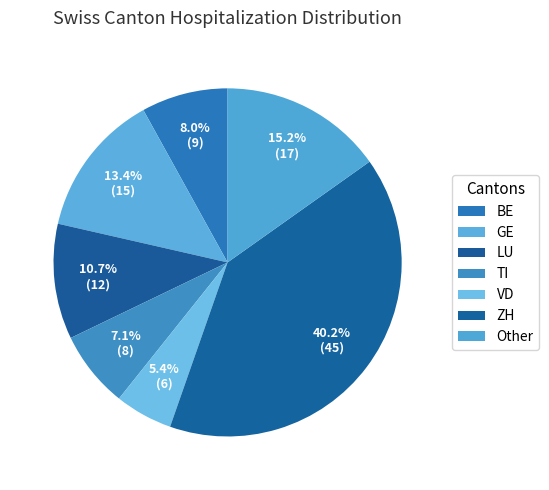

How many slices are in this pie chart?

7